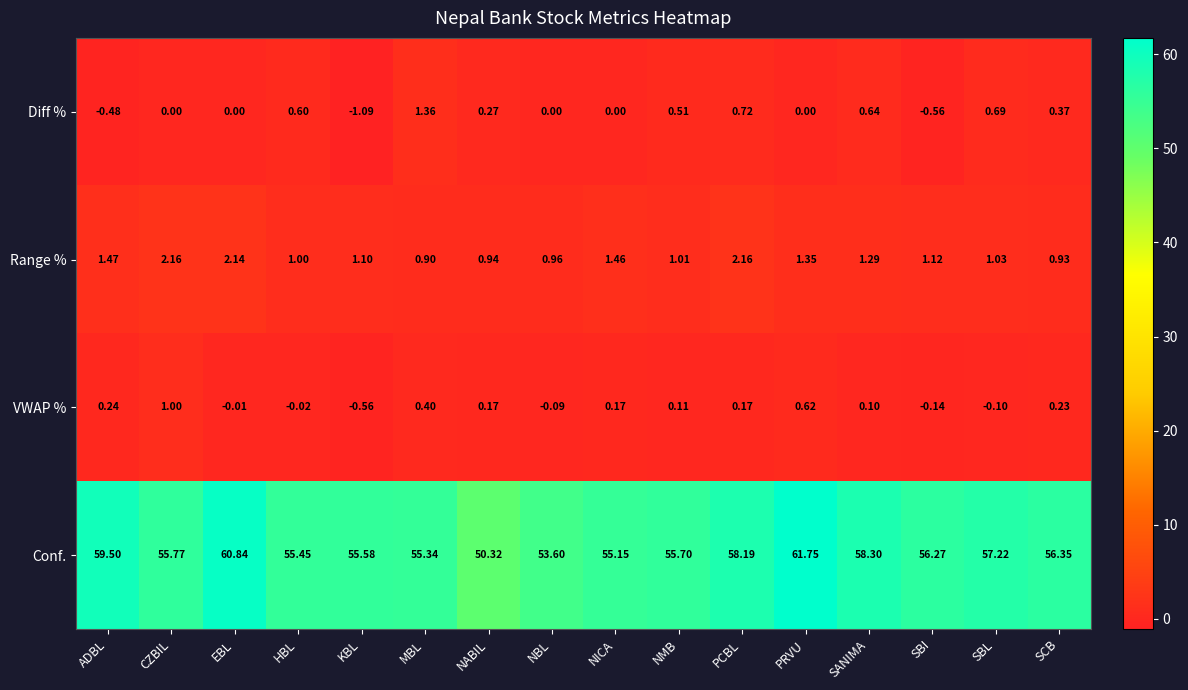

Which label corresponds to the largest value in the chart?

PRVU